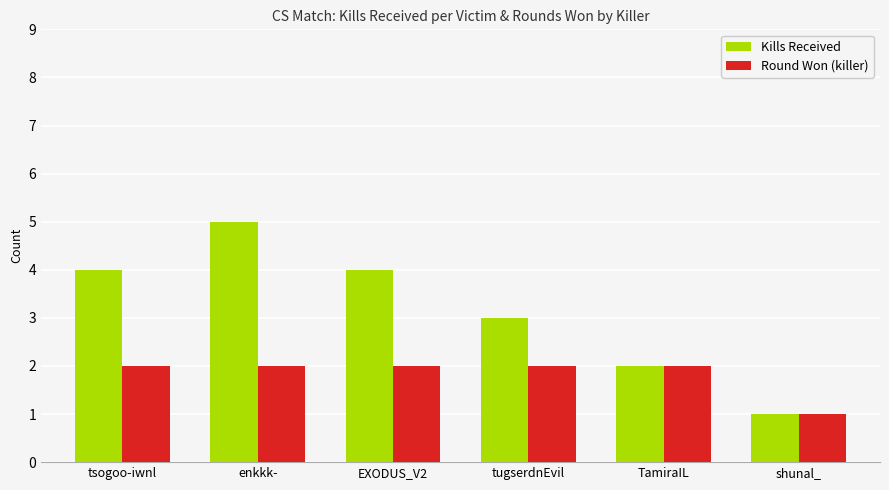

Count the number of categories in the chart.

6